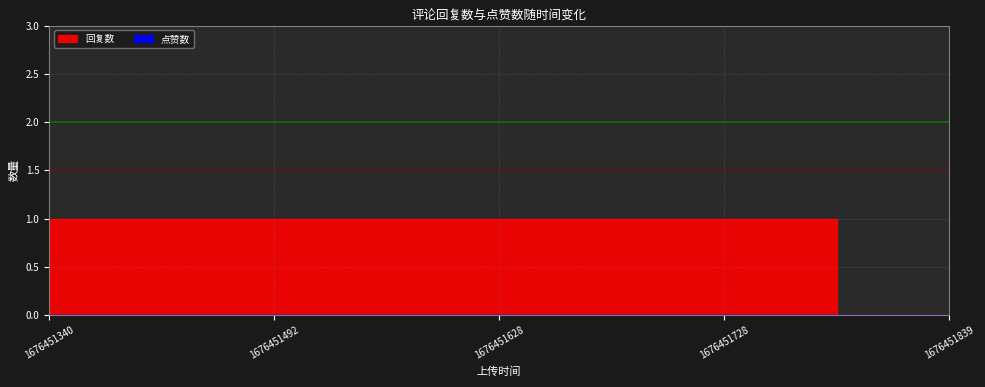

What is the value of the 1st point from the left?

1